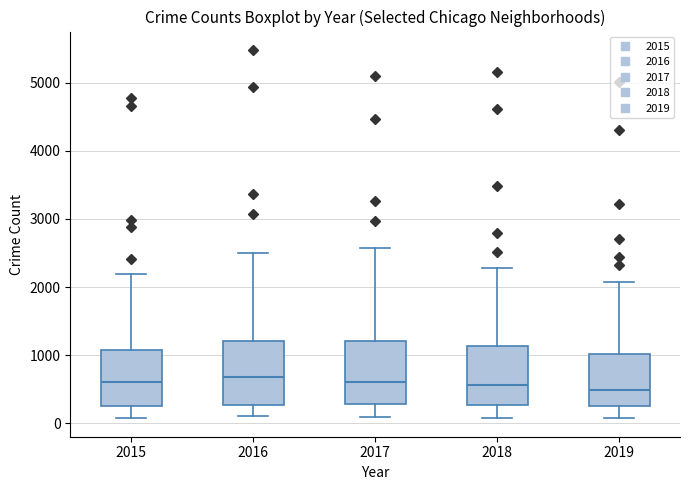

Reading left to right, read every box against the y-axis: the position of its median line, the range the box covers, and the ends of its whiskers. The values are not printed on the chart, so give them approximately, as read against the axis.

2015: median 600, box 300 to 1100, whiskers 100 to 2200
2016: median 700, box 300 to 1200, whiskers 100 to 2500
2017: median 600, box 300 to 1200, whiskers 100 to 2600
2018: median 600, box 300 to 1100, whiskers 100 to 2300
2019: median 500, box 300 to 1000, whiskers 100 to 2100